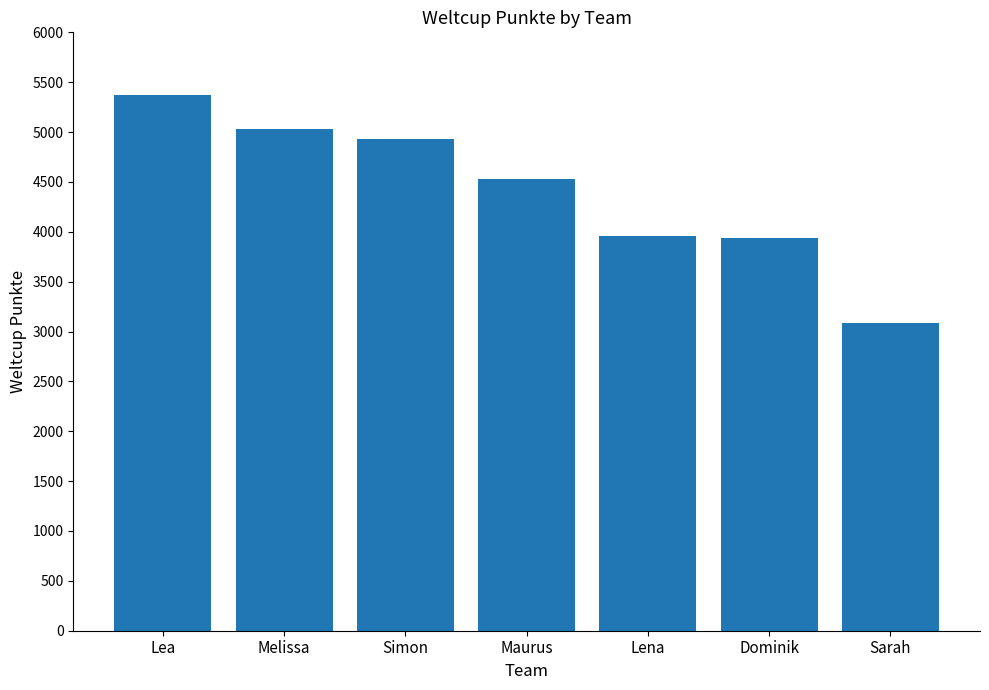

What is the ratio of the value at Maurus to the value at Dominik?

1.2